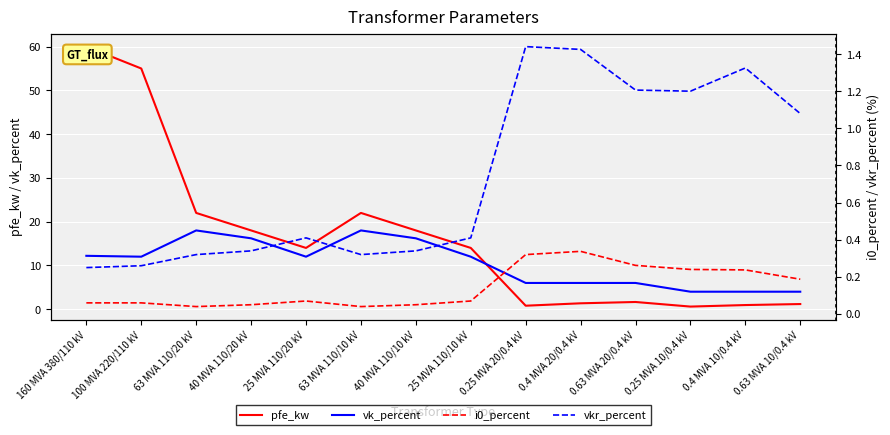

Count the number of categories in the chart.

14